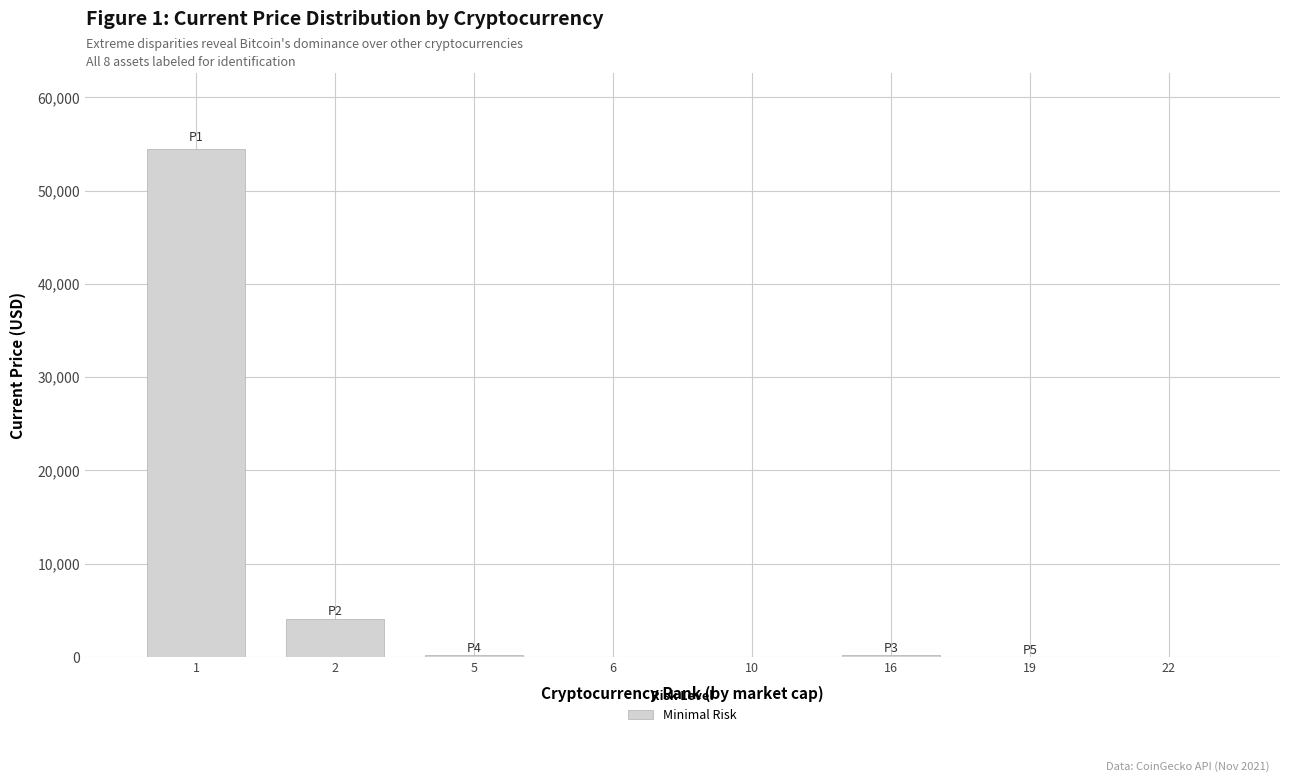

The value at 2 is 4117.1. True or false?

True